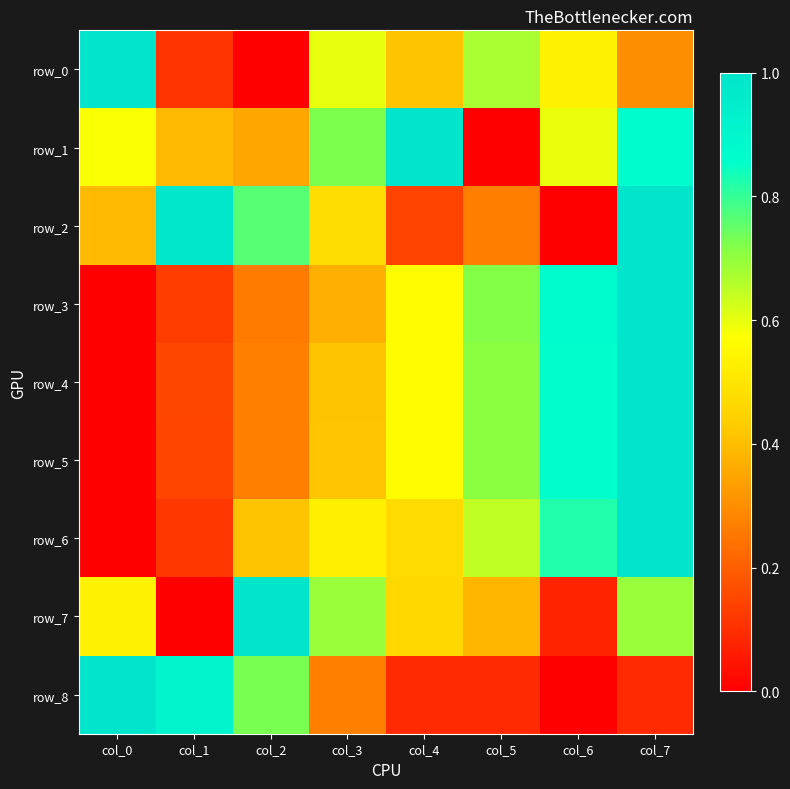

At how many categories does at least one series exceed 0?

8